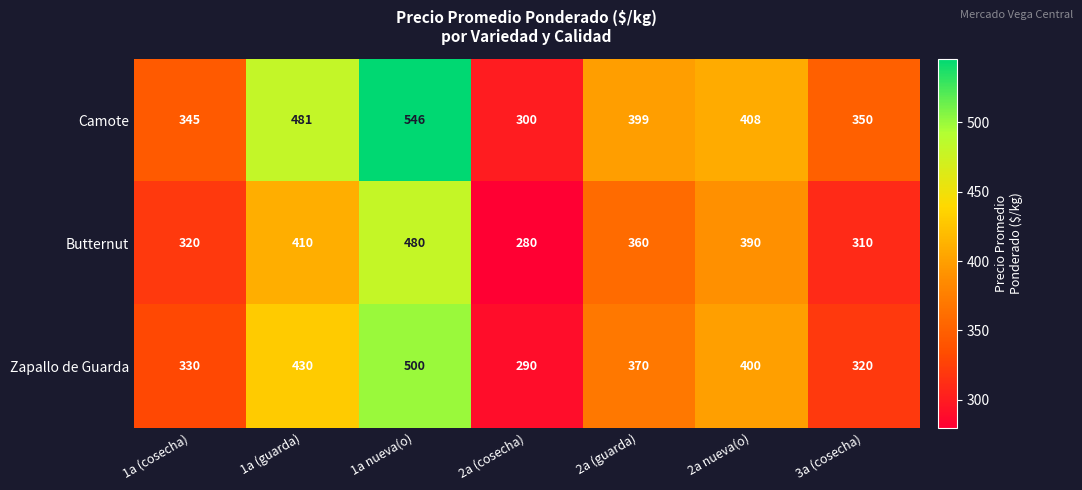

Which series has the largest range (max minus min)?

Camote